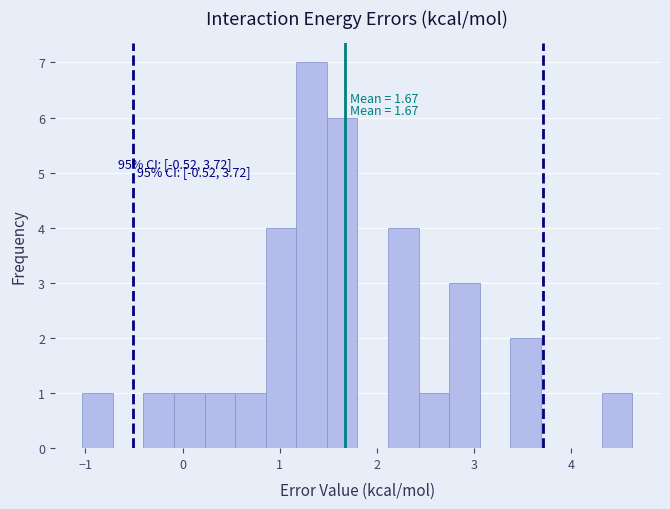

Around what value on the x-axis is the tallest bar? Give the approximate position of its centre, as read against the axis.

1.3